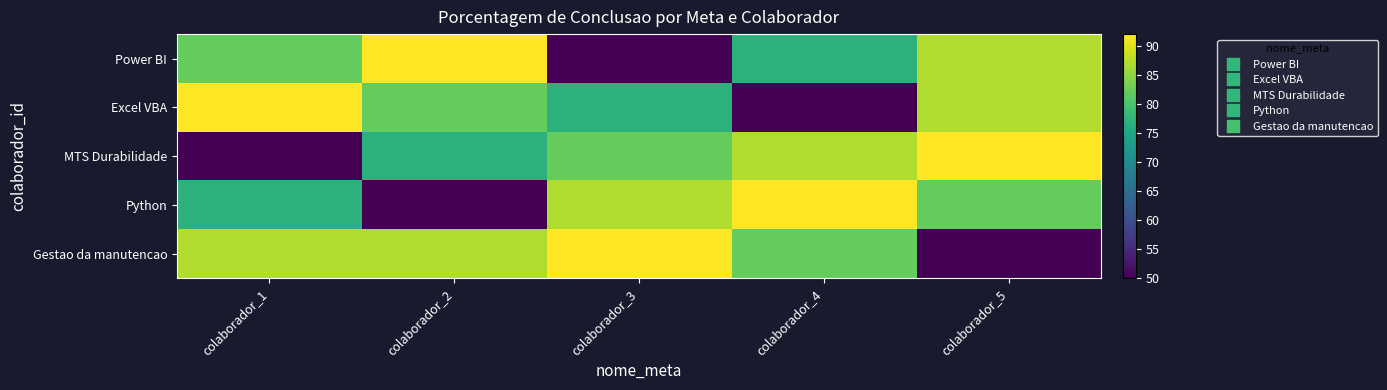

Reading right to left, extract all data points from this chart.

Power BI: colaborador_5=87	colaborador_4=77	colaborador_3=50	colaborador_2=92	colaborador_1=82
Excel VBA: colaborador_5=87	colaborador_4=50	colaborador_3=77	colaborador_2=82	colaborador_1=92
MTS Durabilidade: colaborador_5=92	colaborador_4=87	colaborador_3=82	colaborador_2=77	colaborador_1=50
Python: colaborador_5=82	colaborador_4=92	colaborador_3=87	colaborador_2=50	colaborador_1=77
Gestao da manutencao: colaborador_5=50	colaborador_4=82	colaborador_3=92	colaborador_2=87	colaborador_1=87